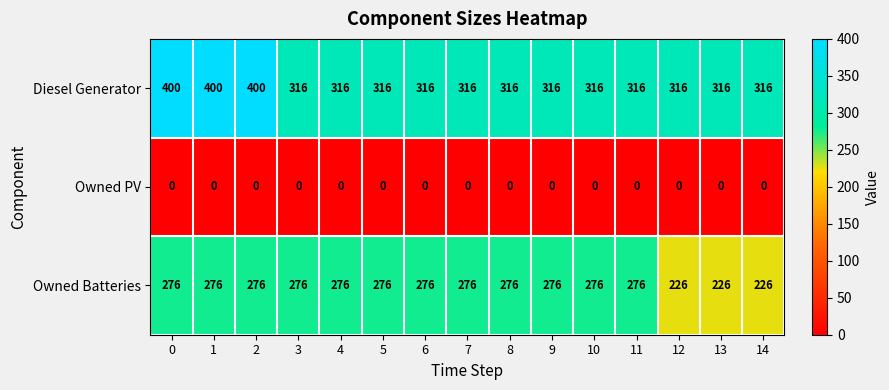

True or false: Owned Batteries has a value of 115 at 12.

False